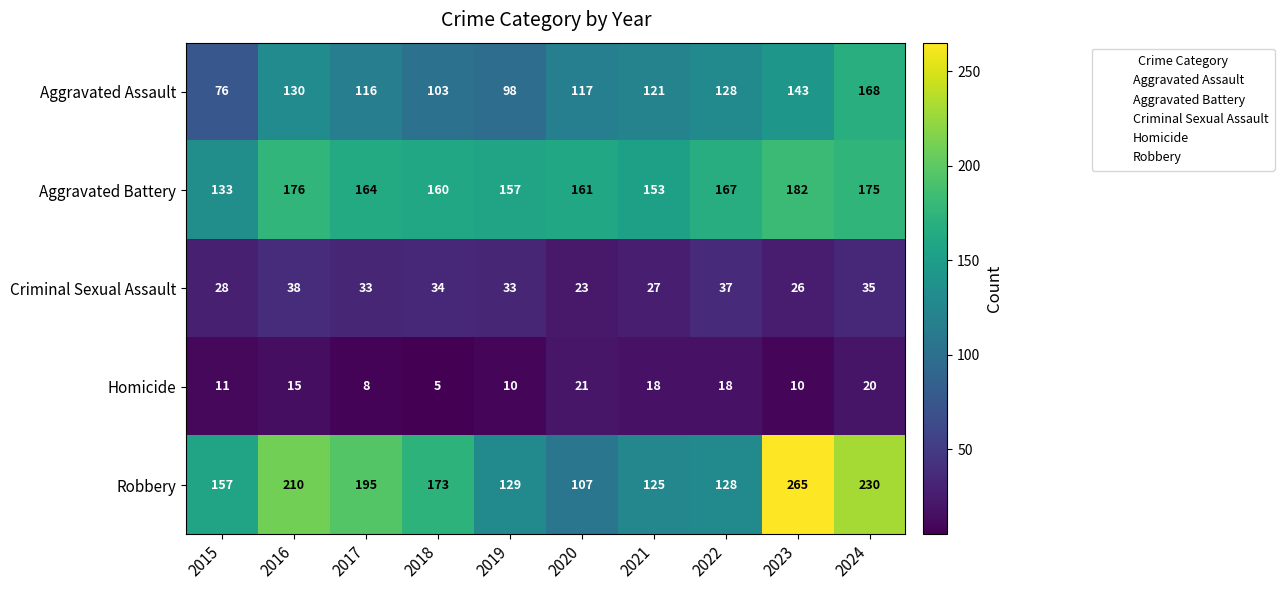

What is the minimum value shown in the chart?

5